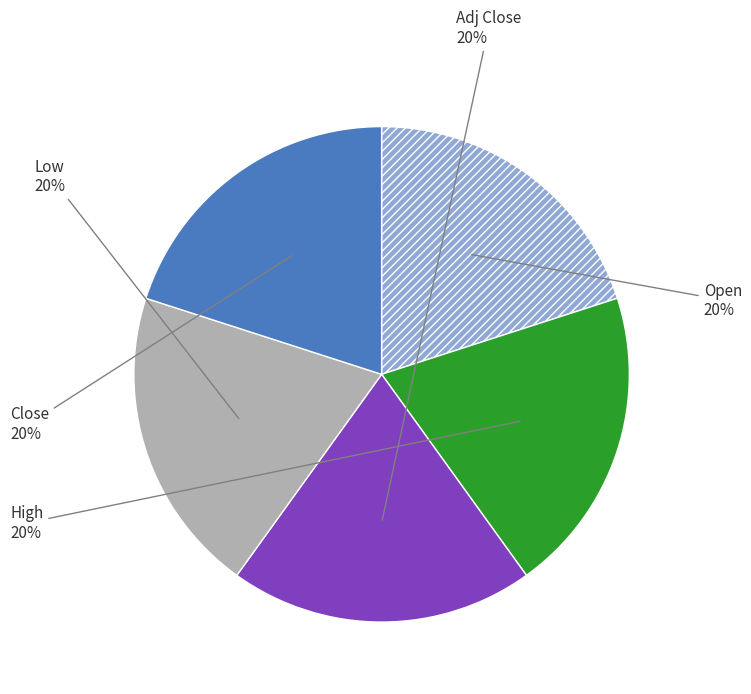

What is the ratio of the value at Close to the value at Adj Close?

1.0